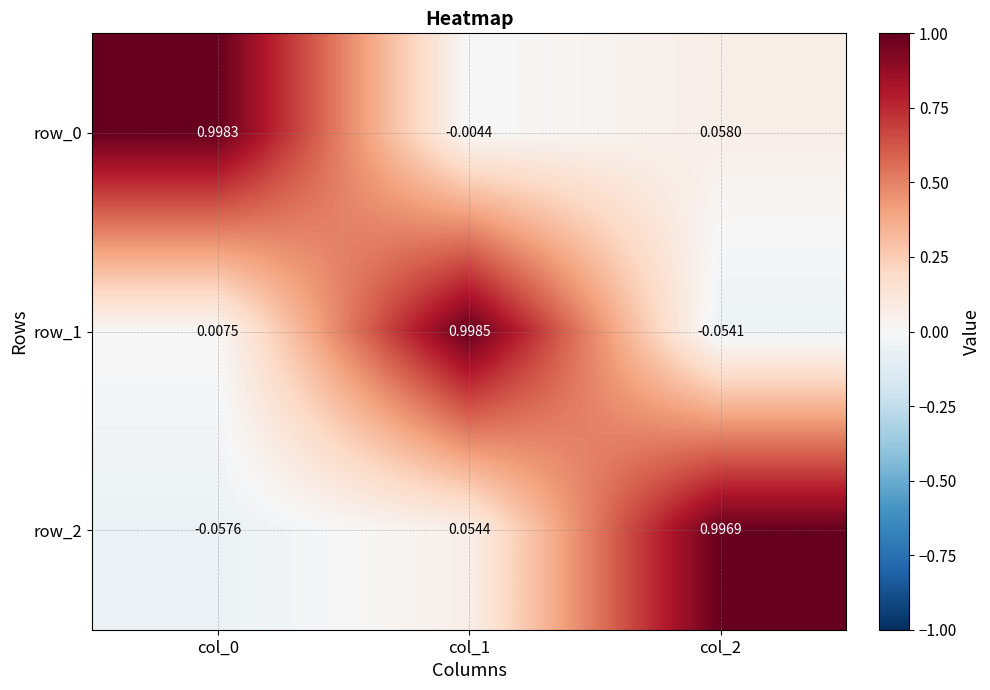

What is the sum of the row_0 values at col_2 and col_0?

1.1